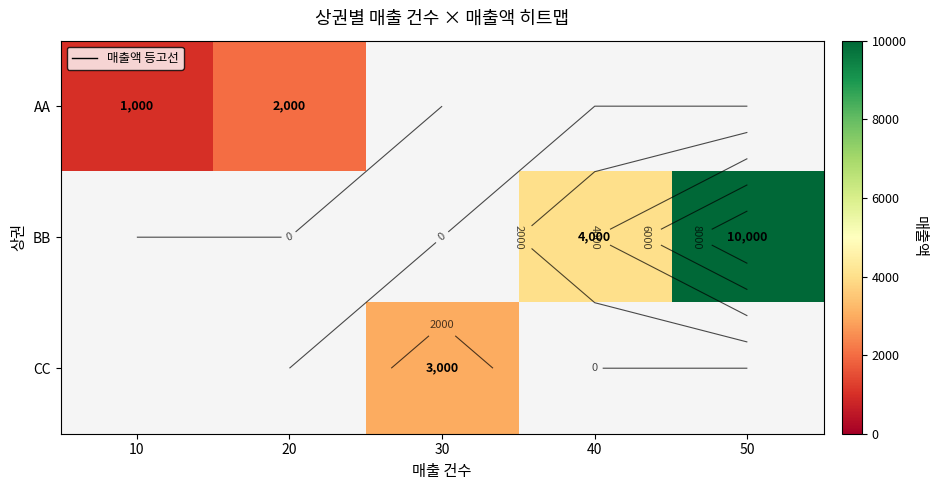

How many values in CC are above zero?

1